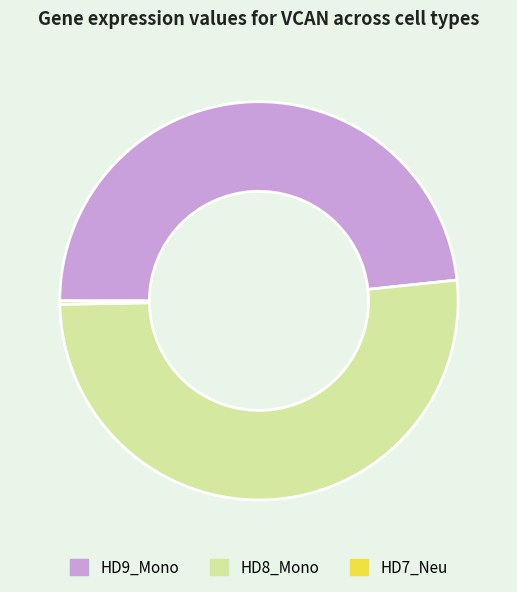

What is the largest slice in the pie chart?

HD8_Mono